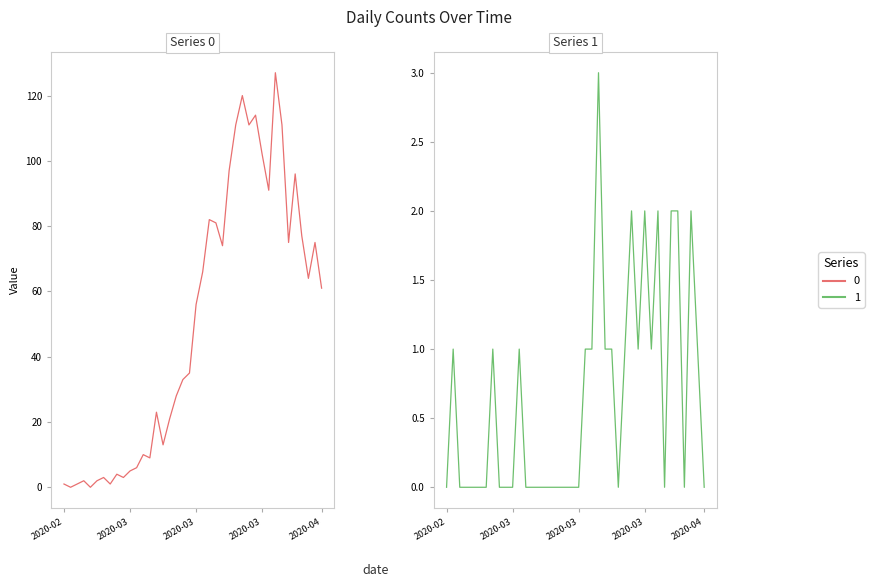

What is the difference between the maximum and minimum values in the 1 series?

3